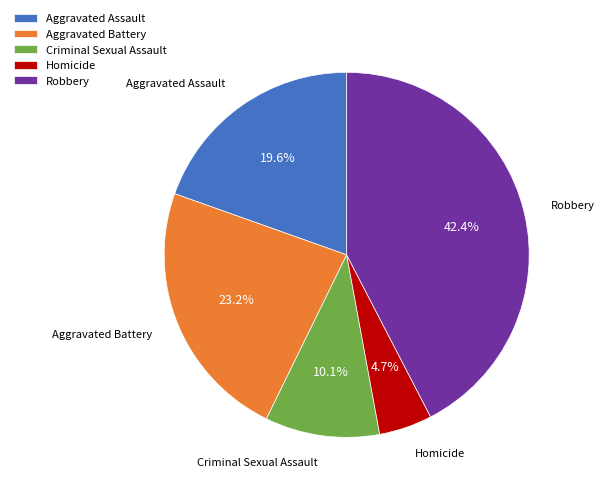

What is the total percentage of Robbery and Aggravated Assault?

62.0%